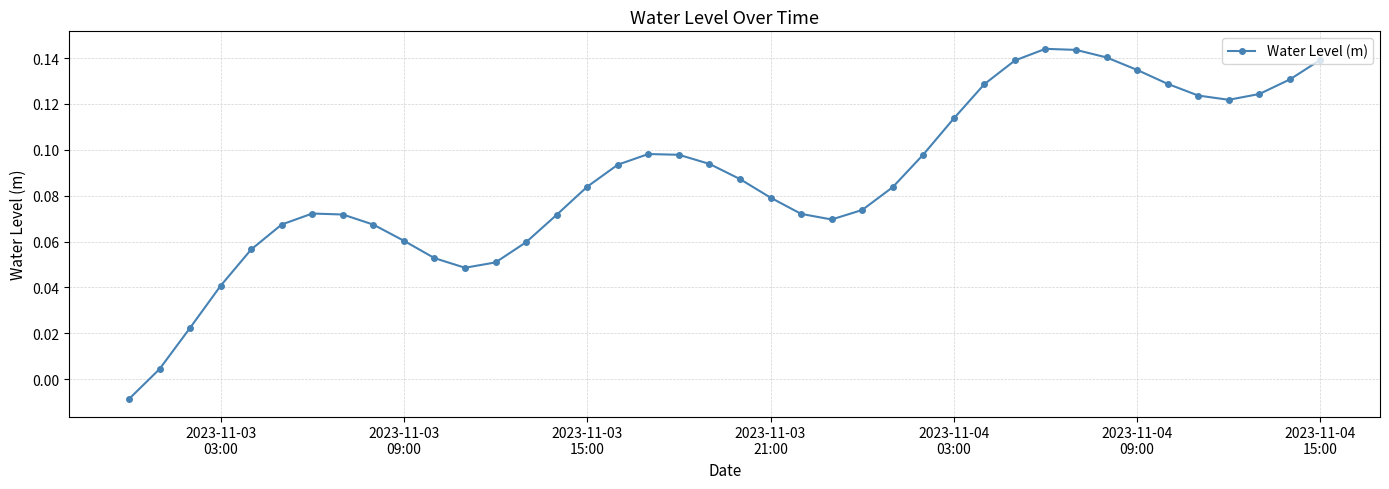

What is the sum of all values?

3.5